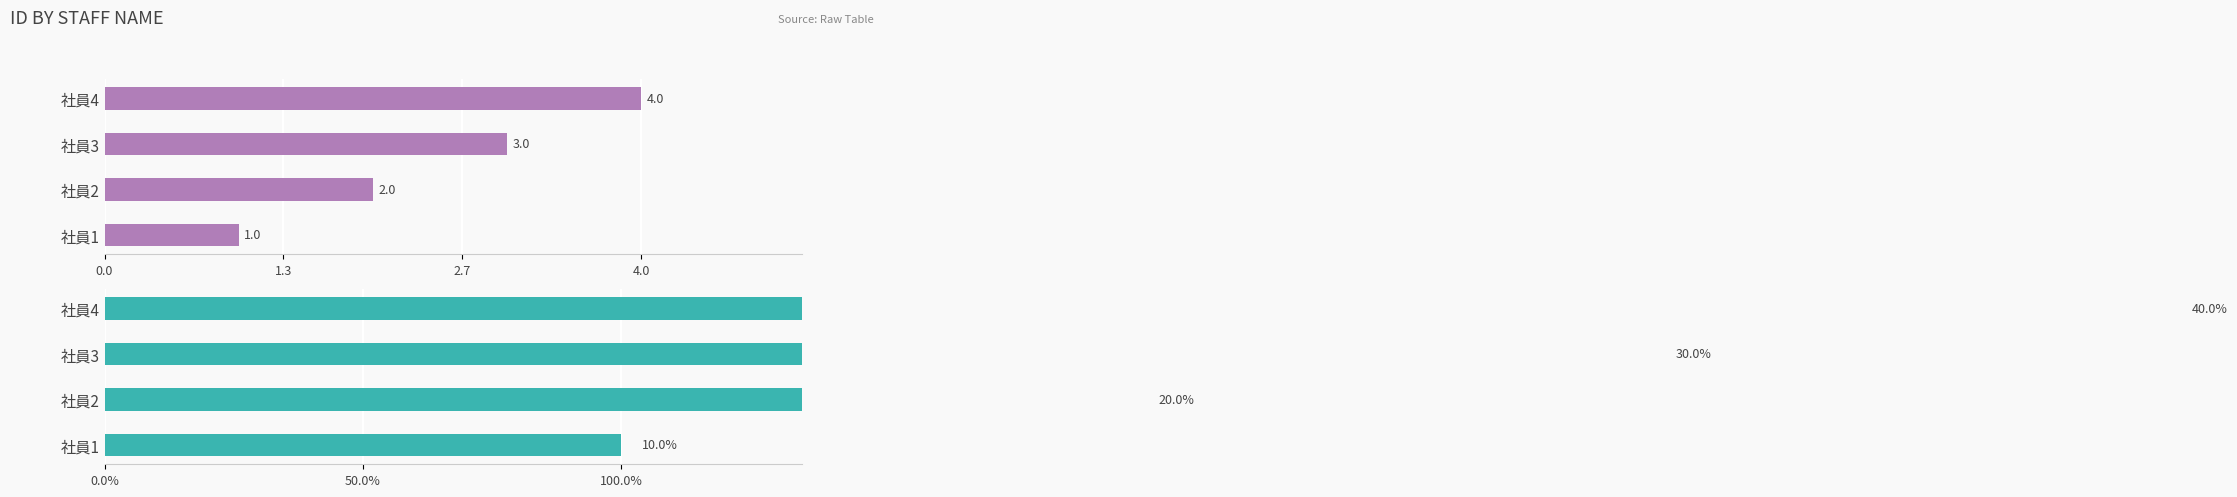

How many values are below 3?

2